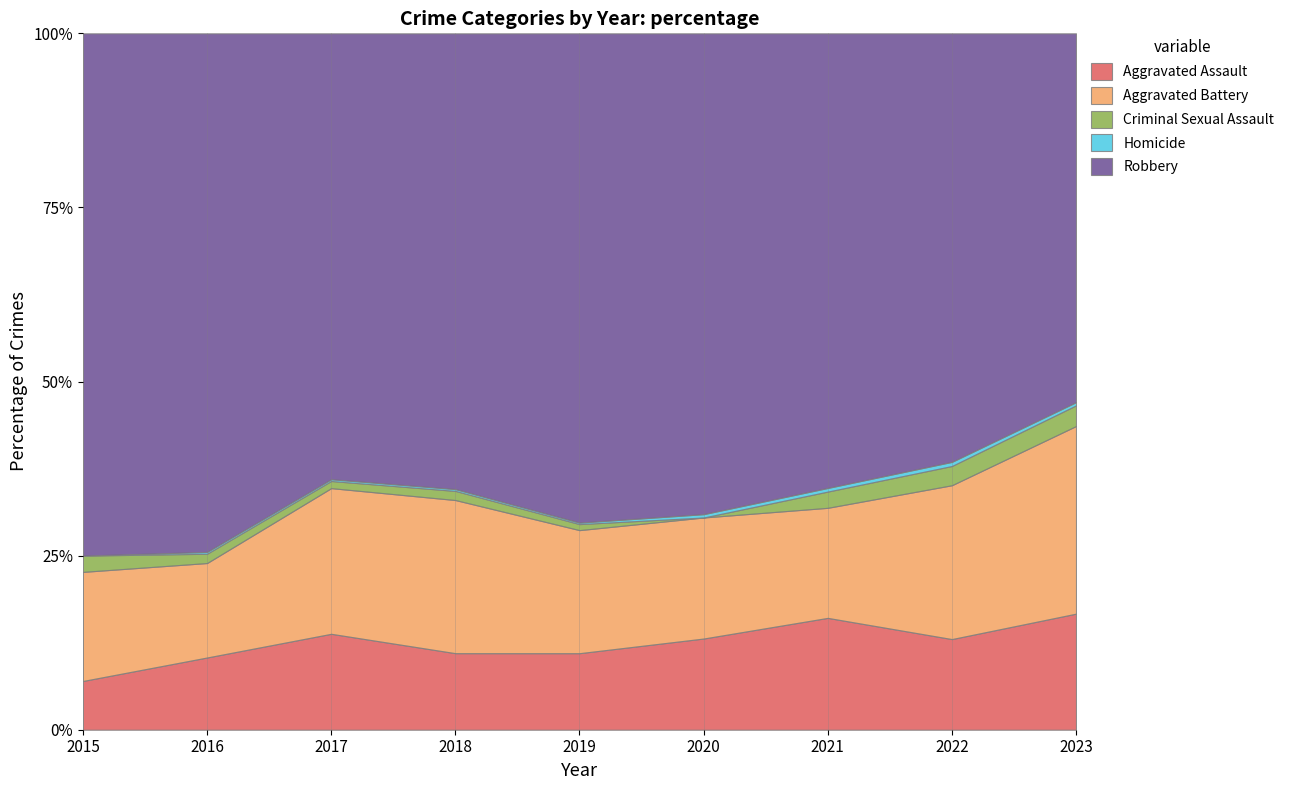

True or false: Criminal Sexual Assault and Robbery cross at least once.

False